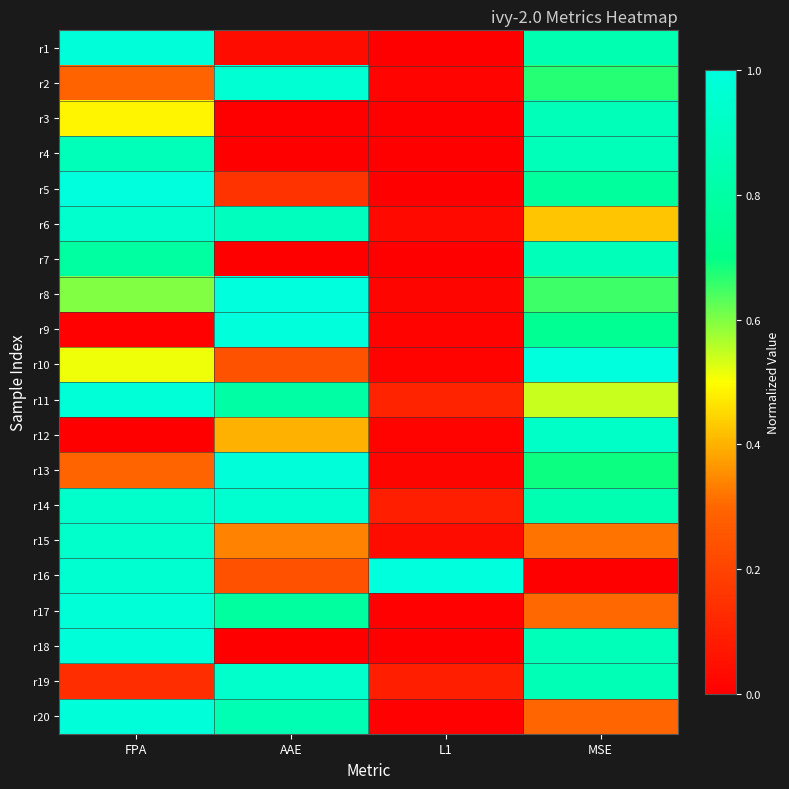

What is the total value across all series at L1?

1.5